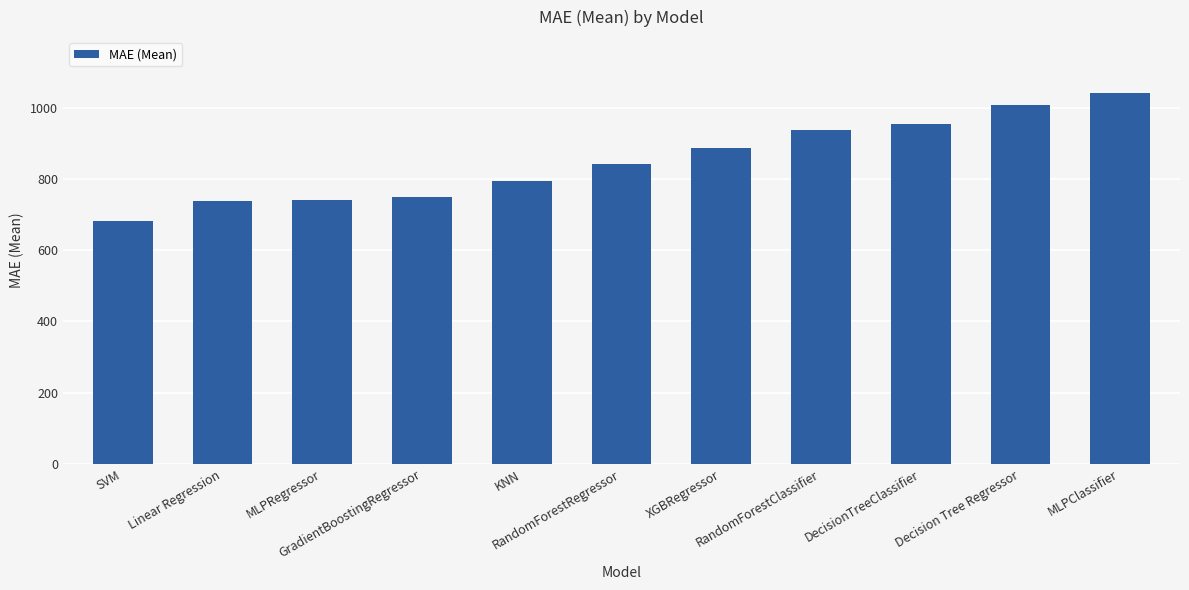

What is the average value?

851.7